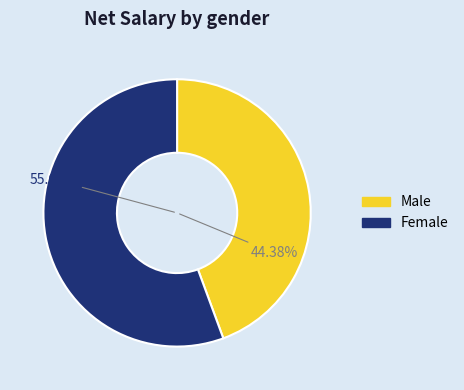

Does any single category account for the majority?

Yes